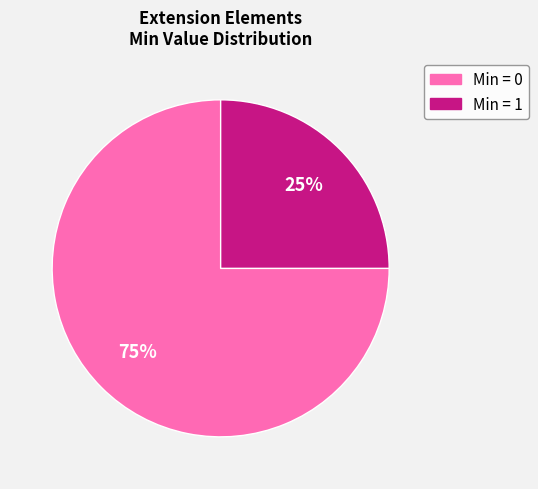

To the nearest percent, what is the difference between the largest and smallest slice percentages?

50%